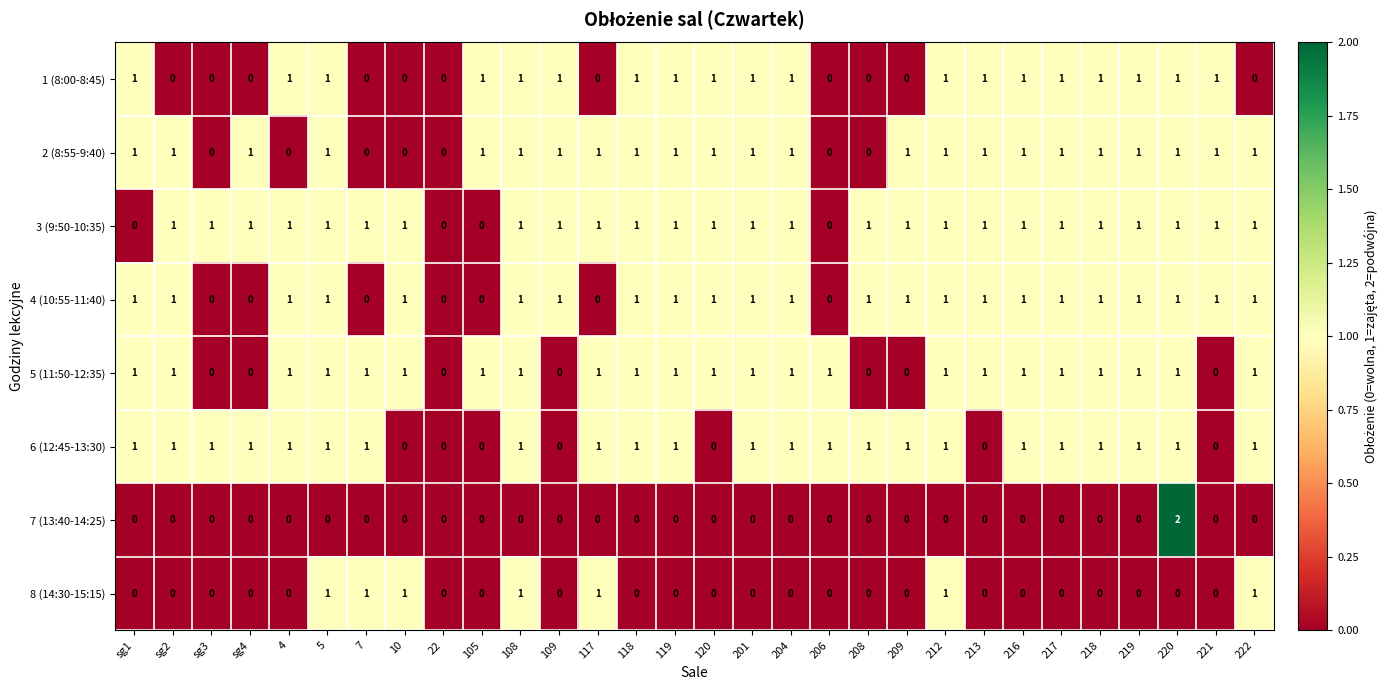

What is the sum of all 2 (8:55-9:40) values?

23